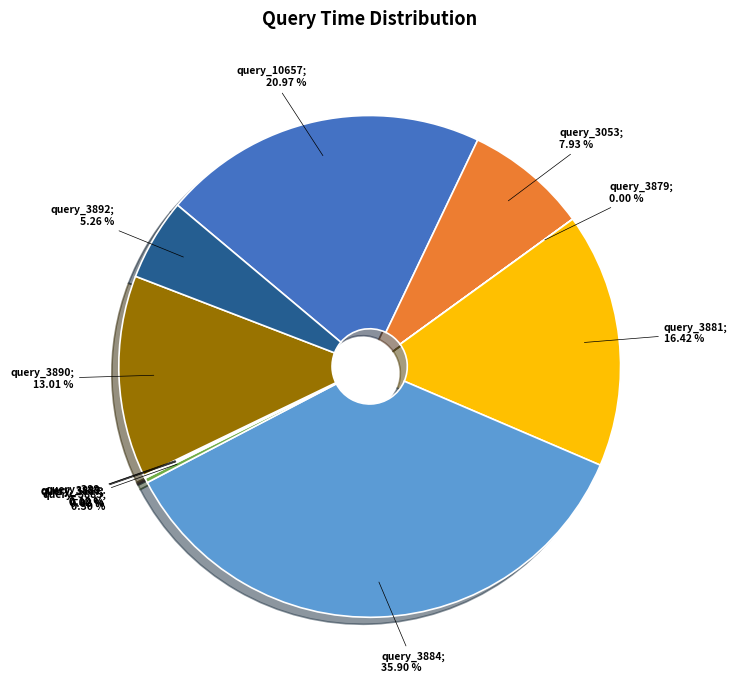

Between query_3892; 5.26 % and query_3053; 7.93 %, which is larger?

query_3053; 7.93 %